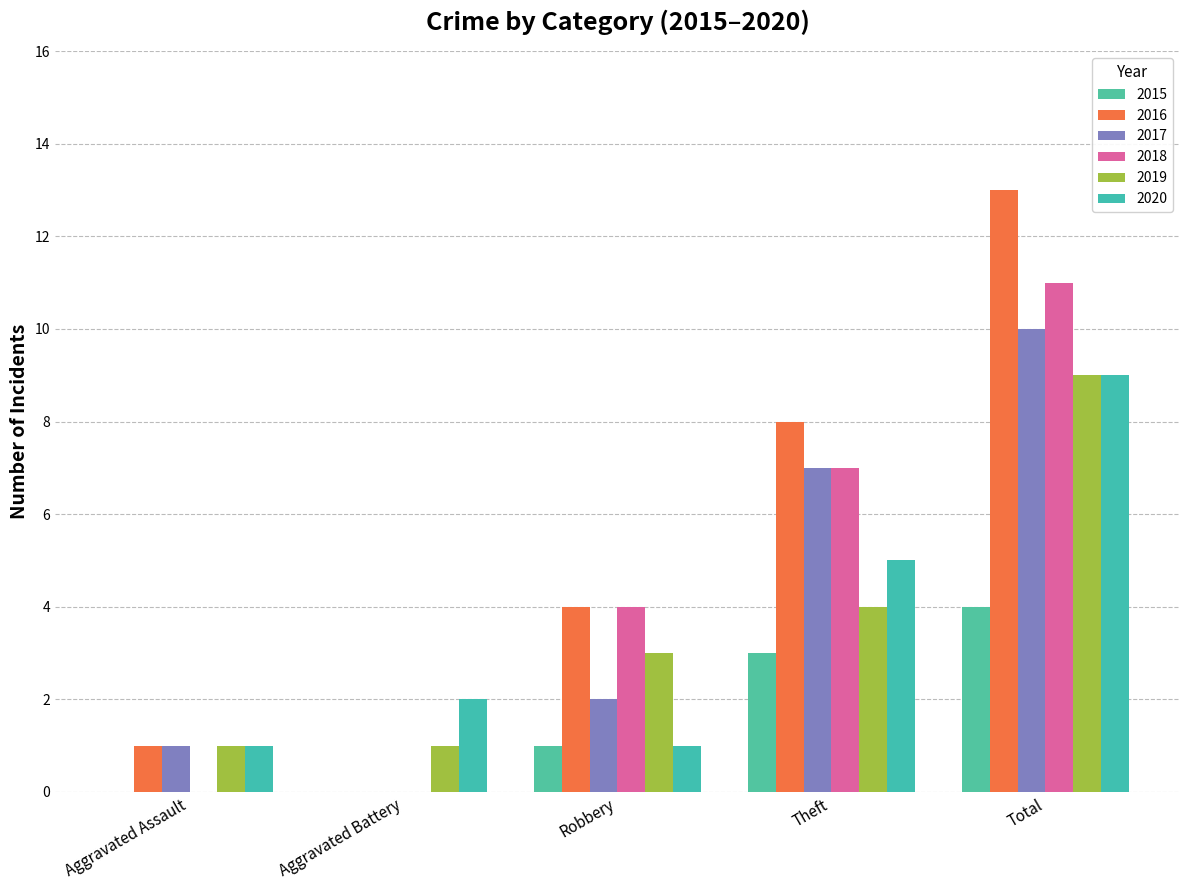

What is the value of the 2019 bar at the 5th from the left?

9